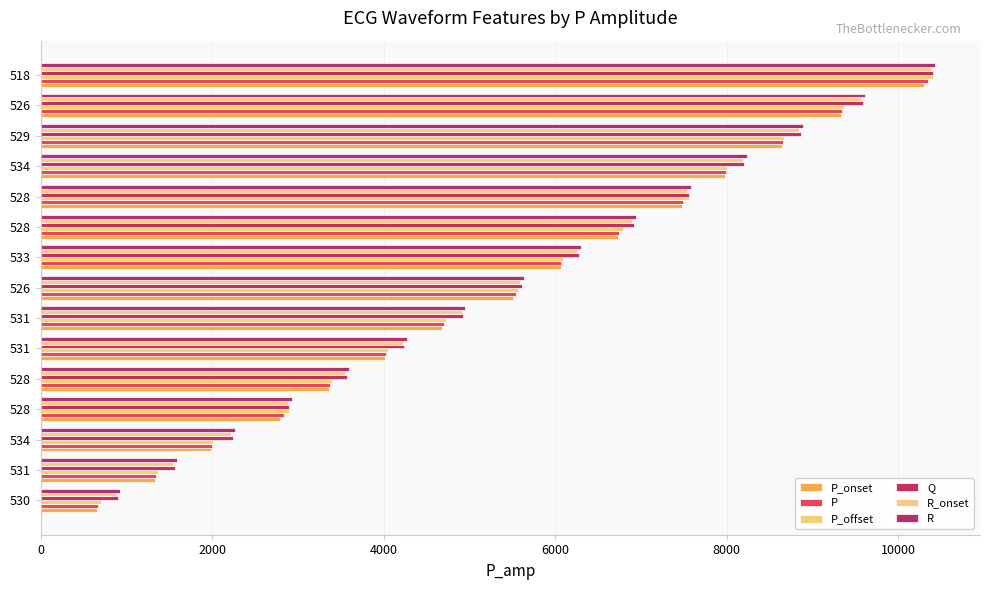

How many distinct data groups are displayed?

6